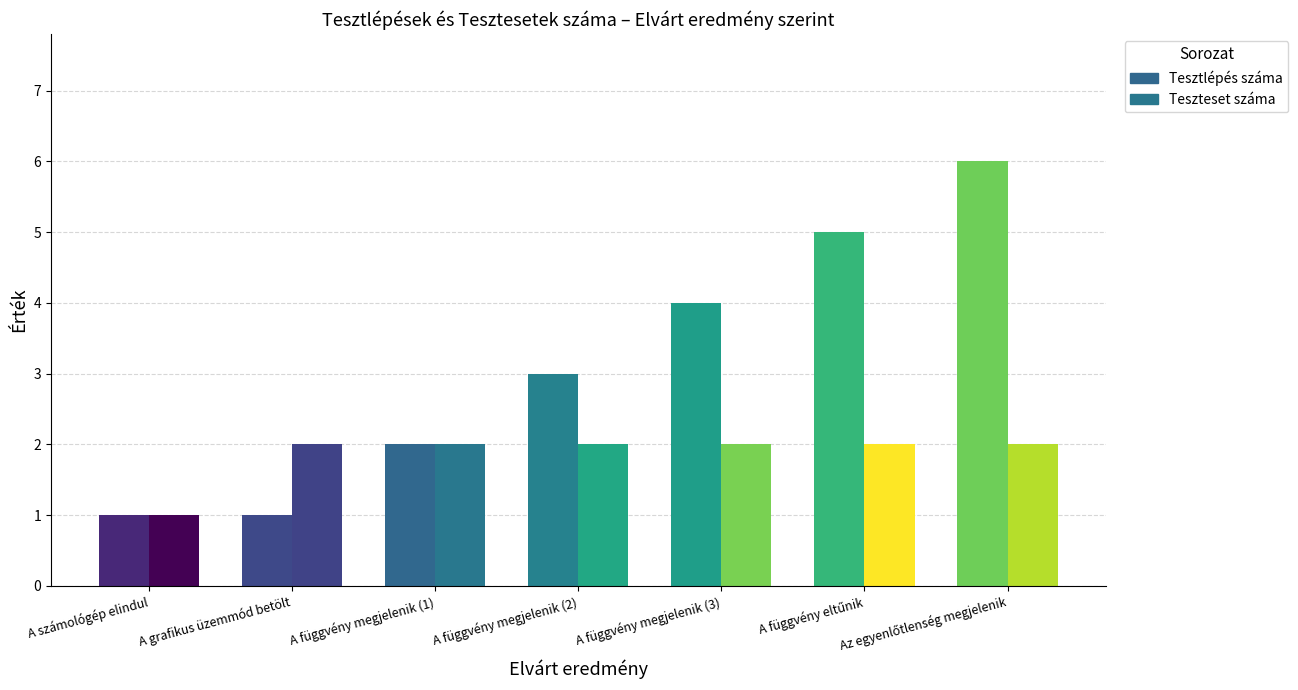

Where is Teszteset száma nearest to the value 1?

A számológép elindul